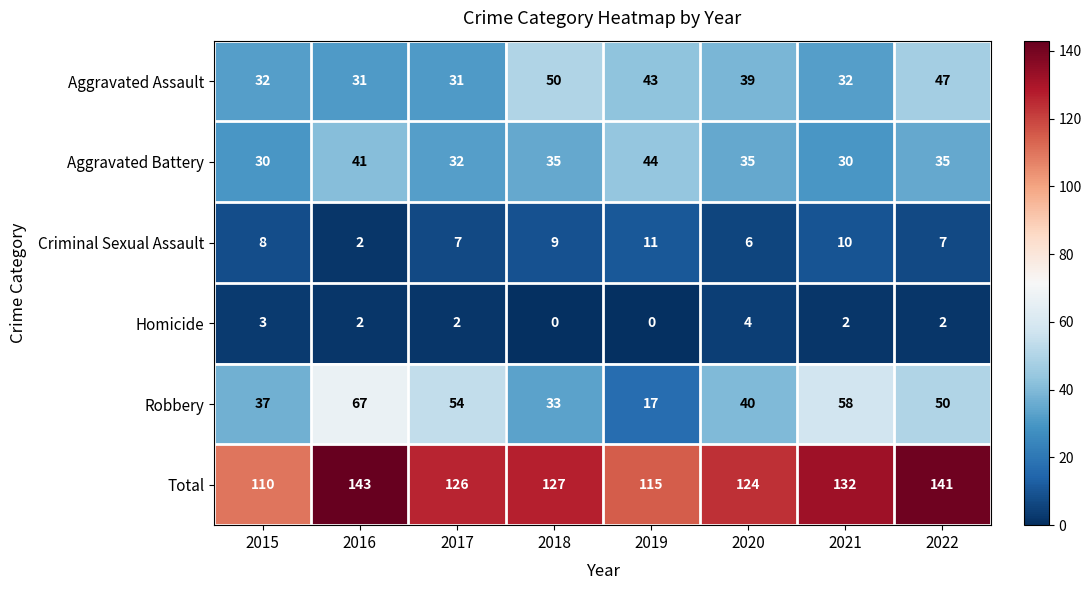

Which category has the highest value across all series?

2016